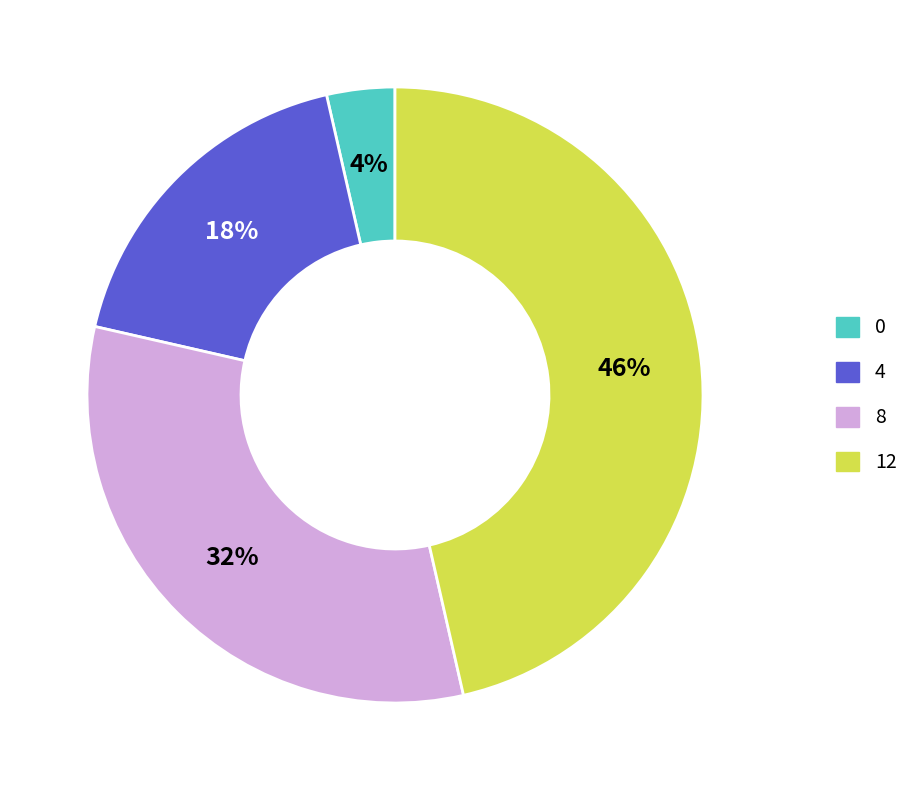

What percentage is the 12 slice, to the nearest percent?

46%